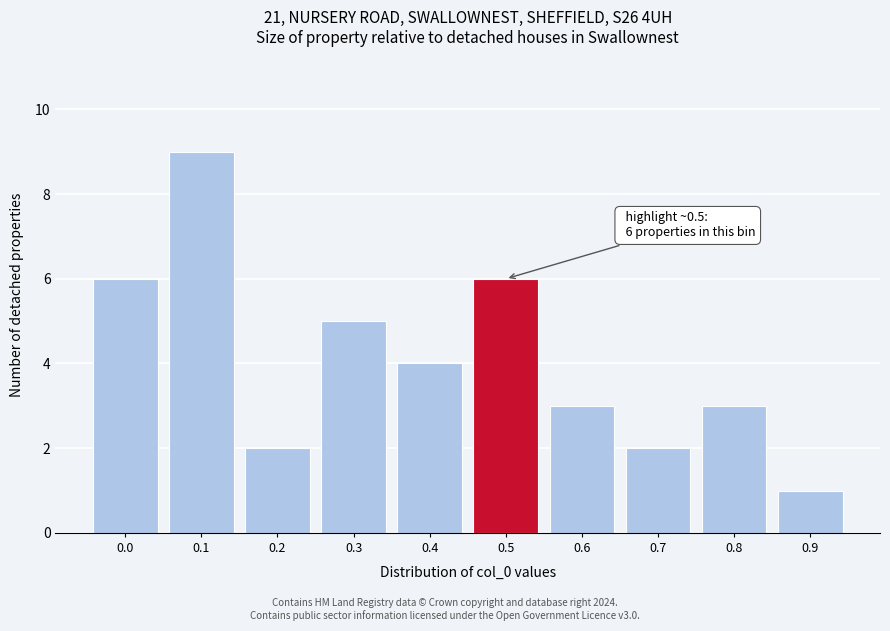

Reading left to right, extract all data points from this chart.

6	9	2	5	4	6	3	2	3	1